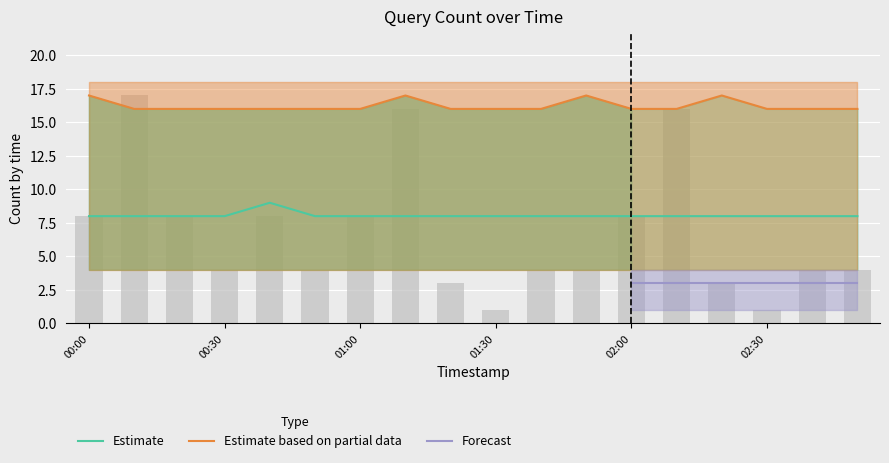

How many groups of bars are there?

18